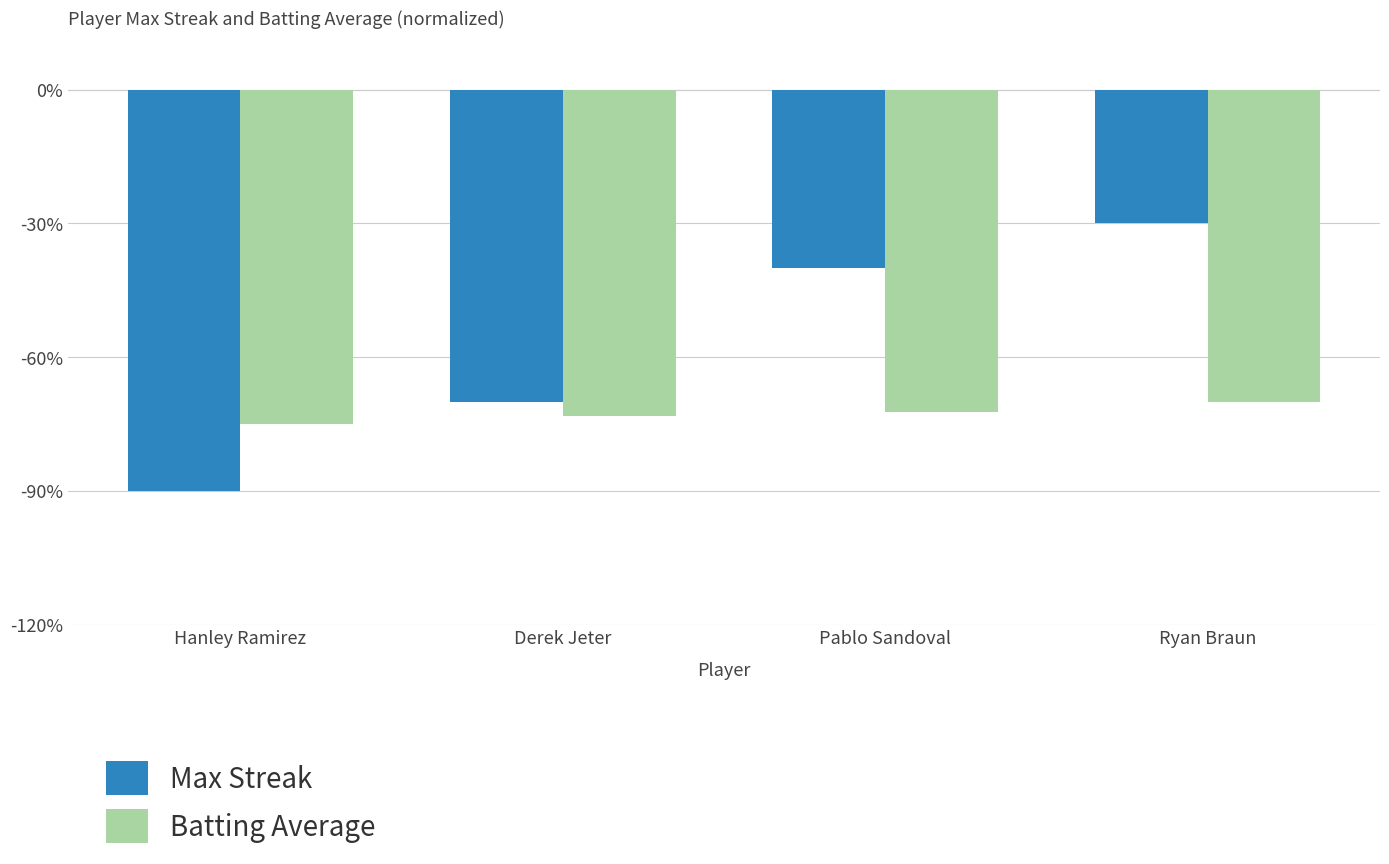

What is the value of the Batting Average bar at the 4th from the left?

-70.2